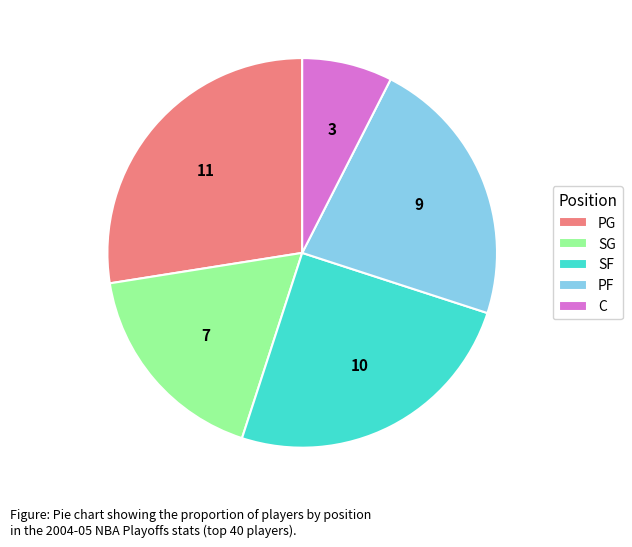

Does C represent more than half of the total?

No